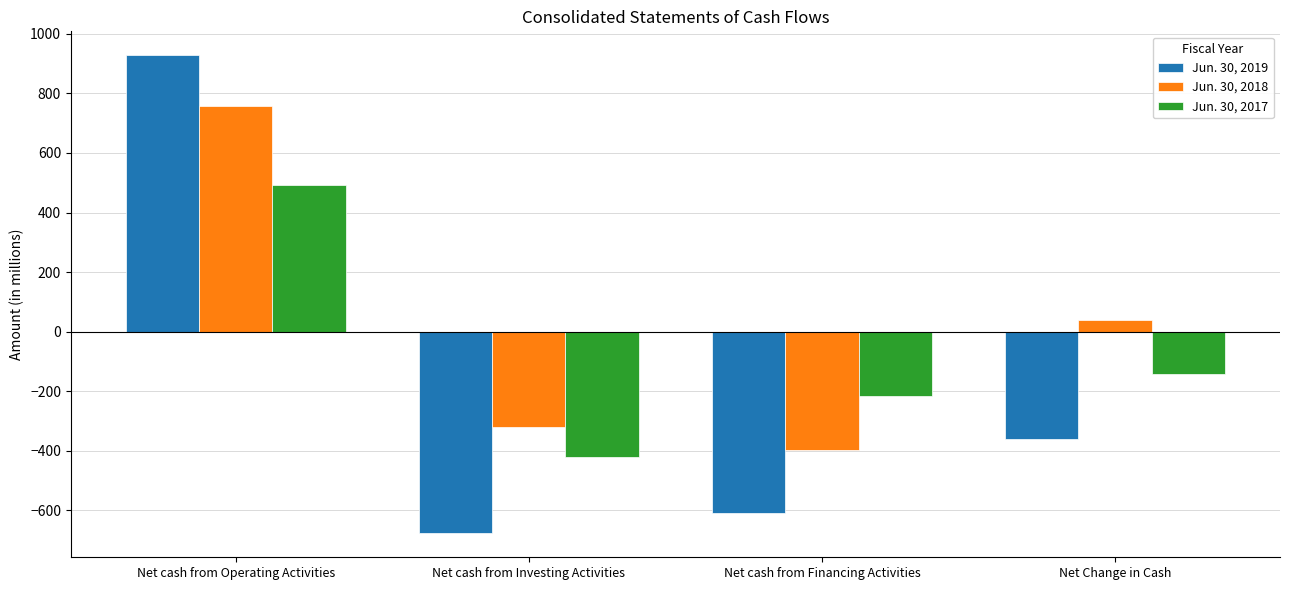

How many bars are there in total?

12